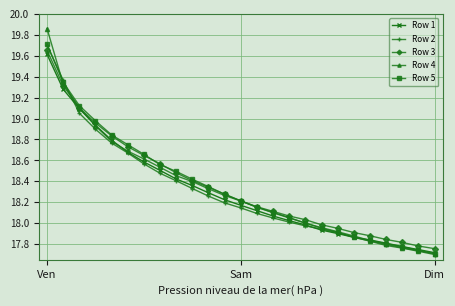

How many values in the Row 2 series are below 18?

9